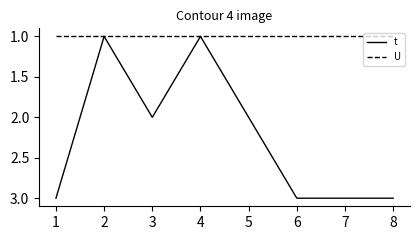

Which series has the largest total across all categories?

t